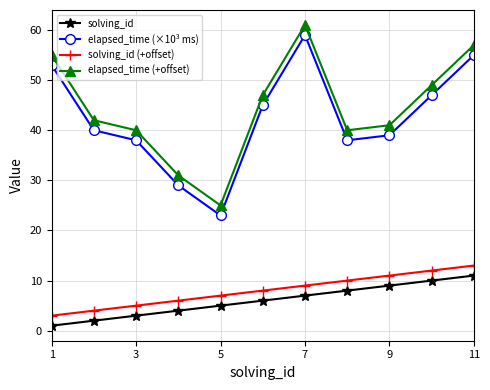

What is the difference between the maximum and minimum values in the solving_id (+offset) series?

10